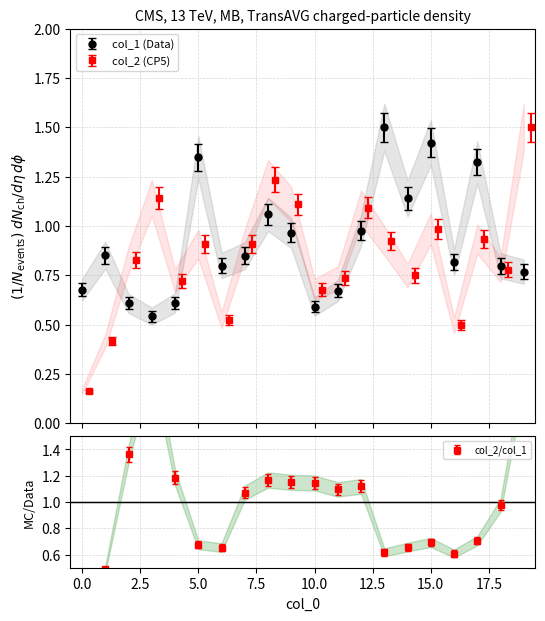

What is the difference between the second highest and minimum values in the col_2 series?

1.1